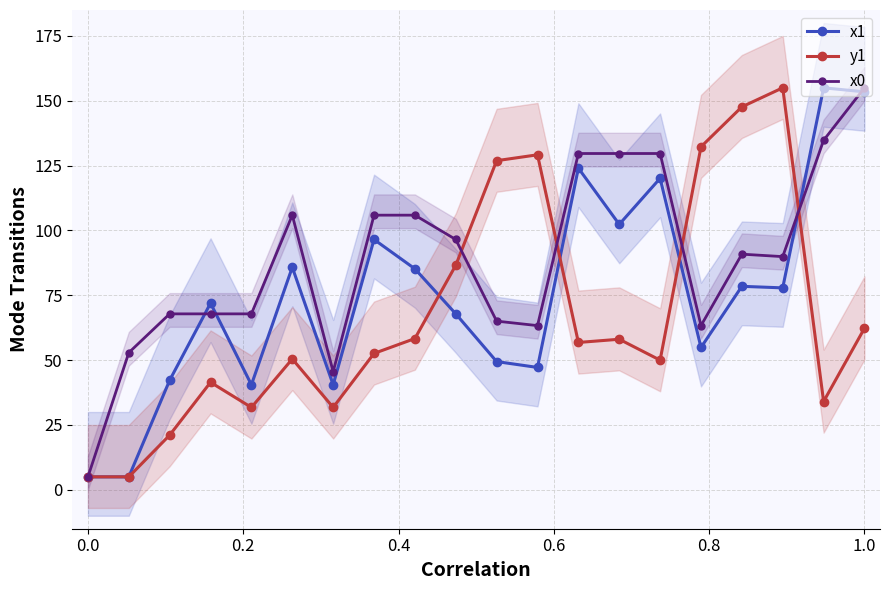

How many lines are shown in the chart?

3